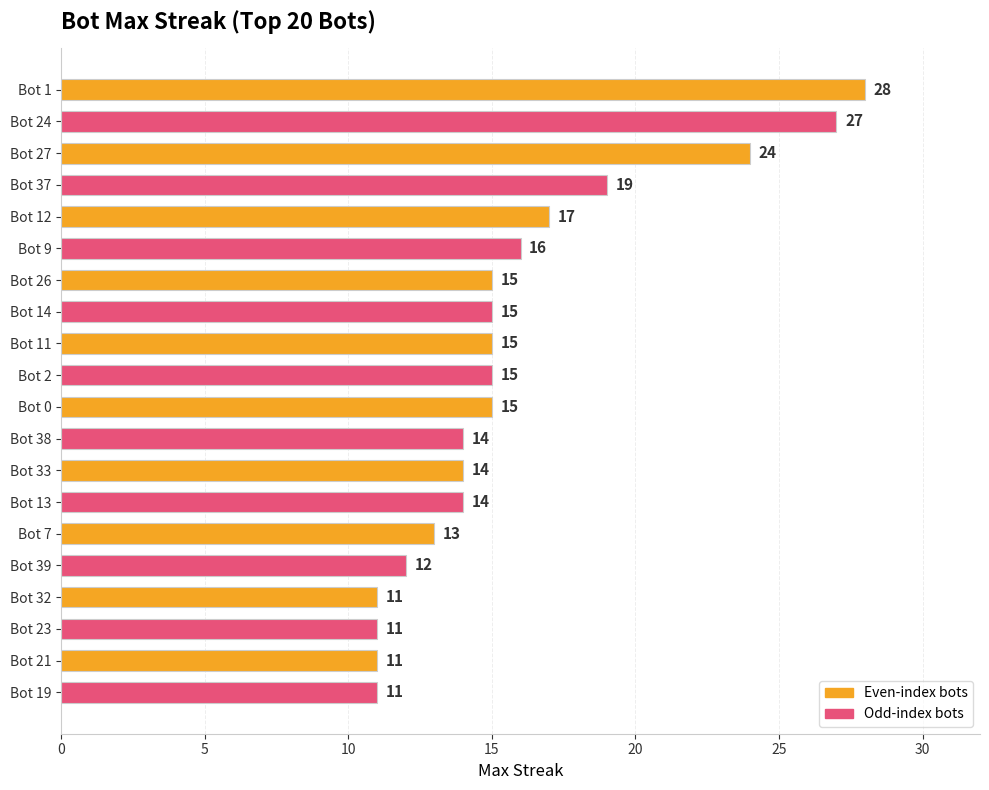

What is the difference between the maximum and minimum values?

17